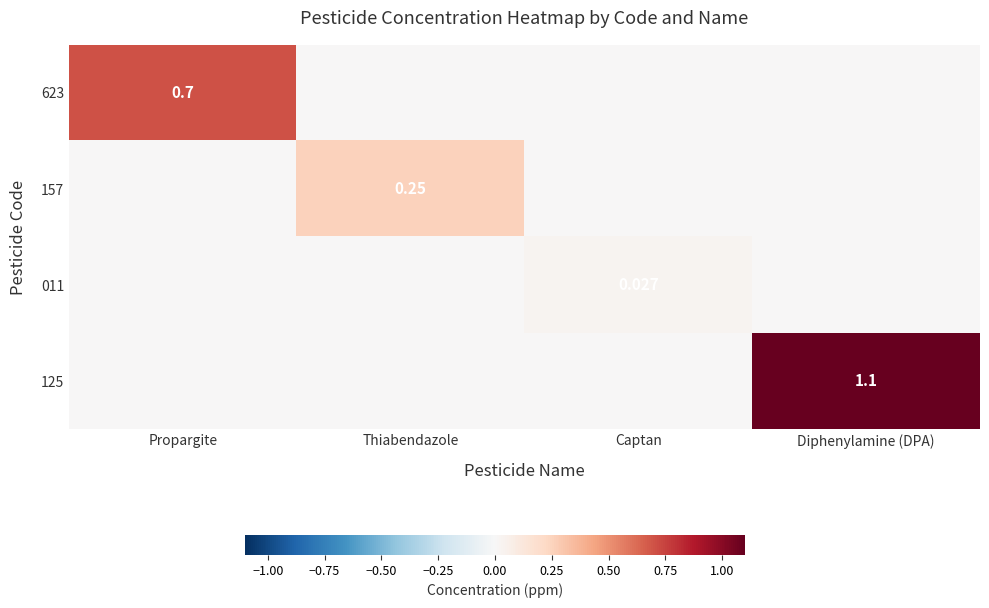

Is the value of 623 at Propargite greater than the value of 011 at Captan?

Yes